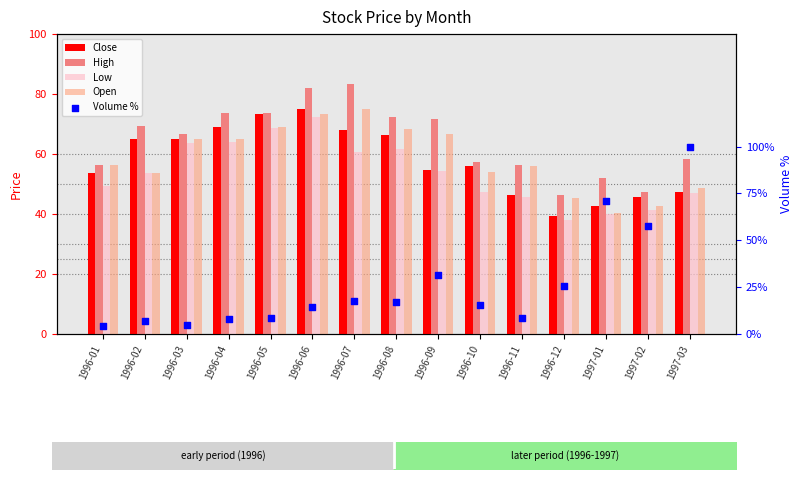

Which series has the widest spread of Y values?

Volume %